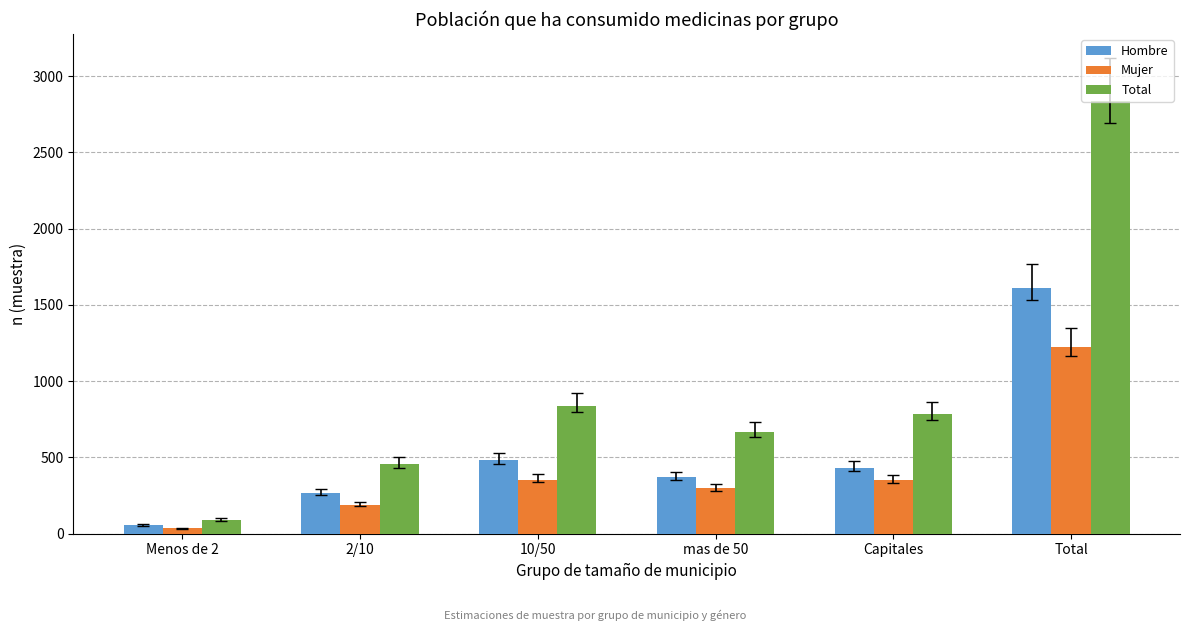

Where does the Mujer series first go above 349?

10/50